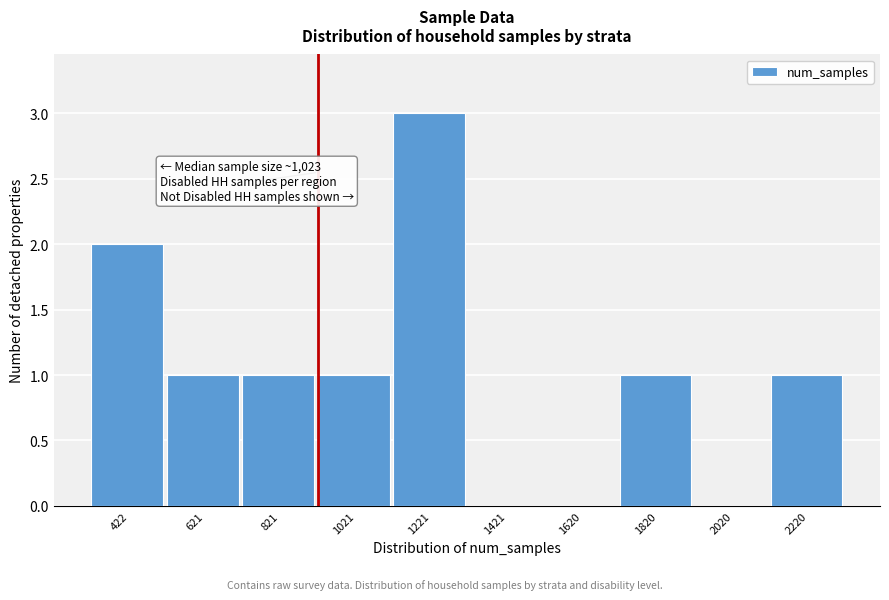

Reading left to right, list all the values displayed in this chart.

422=2	621=1	821=1	1021=1	1221=3	1421=0	1620=0	1820=1	2020=0	2220=1